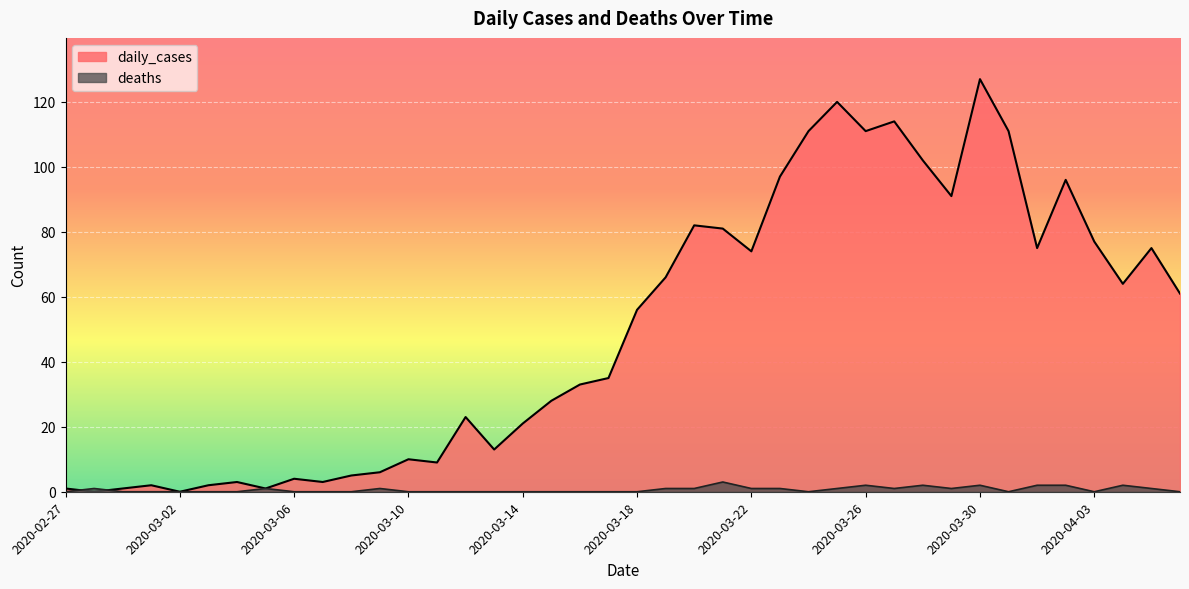

Which series changed the most between 2020-02-28 and 2020-04-03?

daily_cases